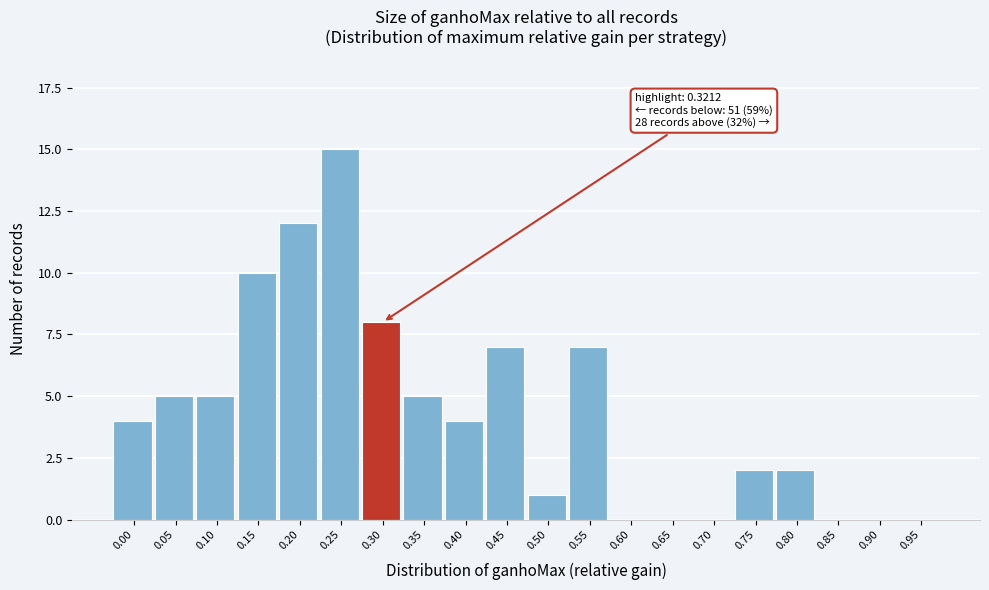

Reading left to right, list all the values displayed in this chart.

0.00=4	0.05=5	0.10=5	0.15=10	0.20=12	0.25=15	0.30=8	0.35=5	0.40=4	0.45=7	0.50=1	0.55=7	0.60=0	0.65=0	0.70=0	0.75=2	0.80=2	0.85=0	0.90=0	0.95=0